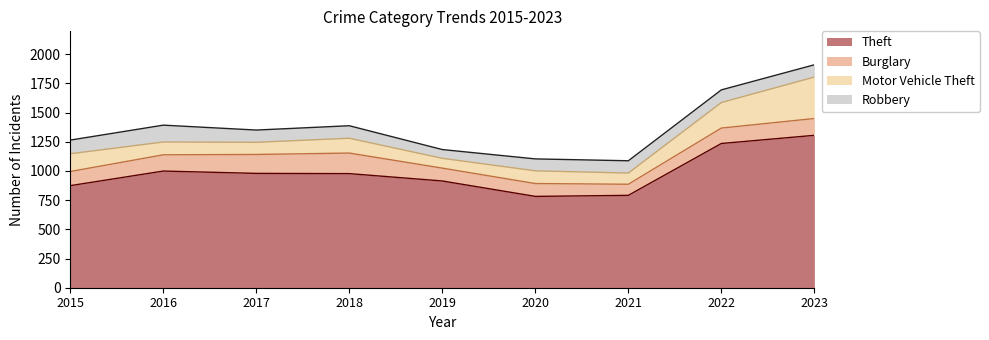

Rank the categories by Motor Vehicle Theft value from lowest to highest.

2019, 2021, 2017, 2020, 2016, 2018, 2015, 2022, 2023